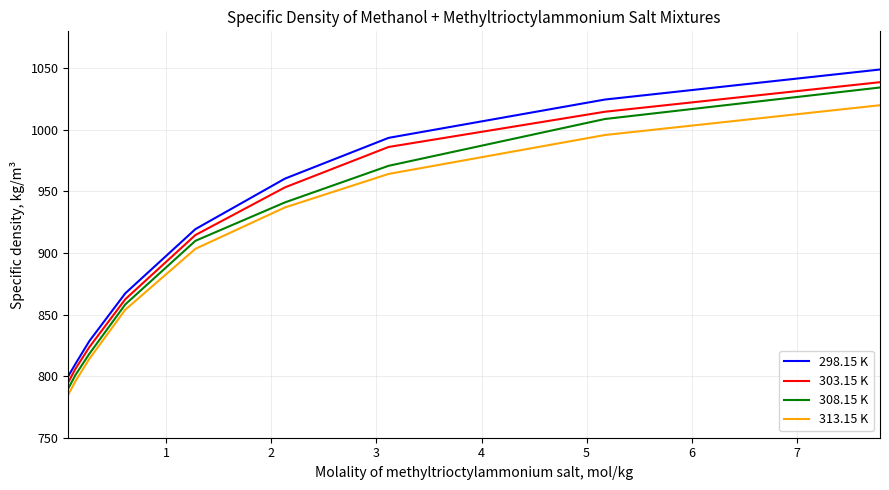

What is the minimum value for 313.15 K?

785.0